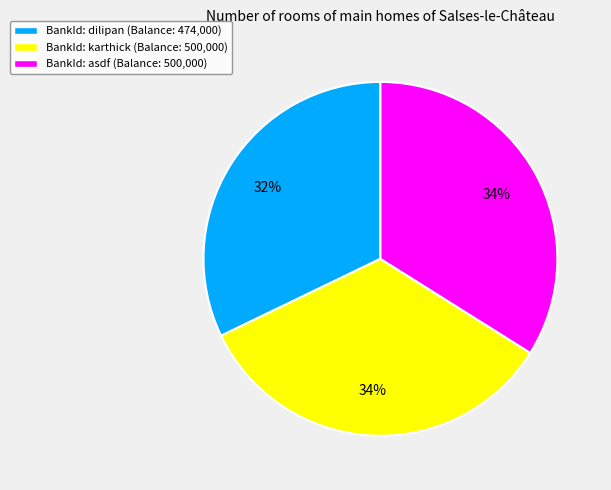

To the nearest percent, what is the difference between the largest and smallest slice percentages?

2%